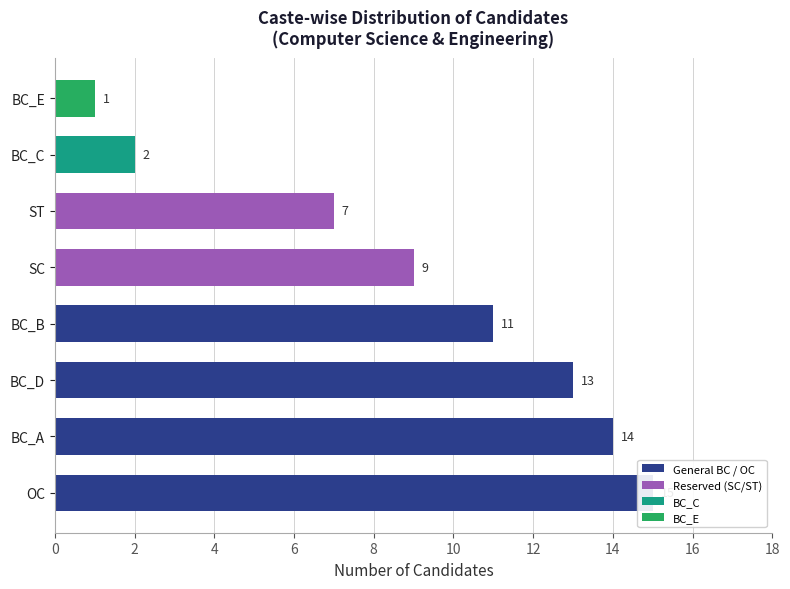

Are the bars grouped side by side (vs. stacked)?

No